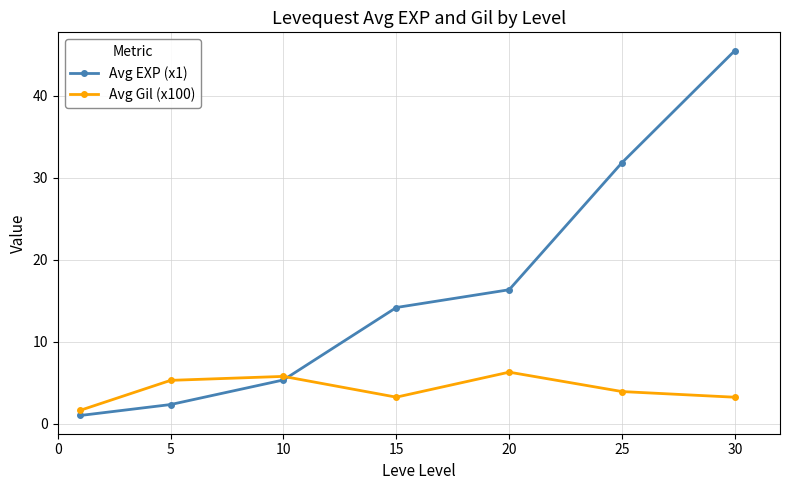

Does the chart display data point markers on the line(s)?

Yes